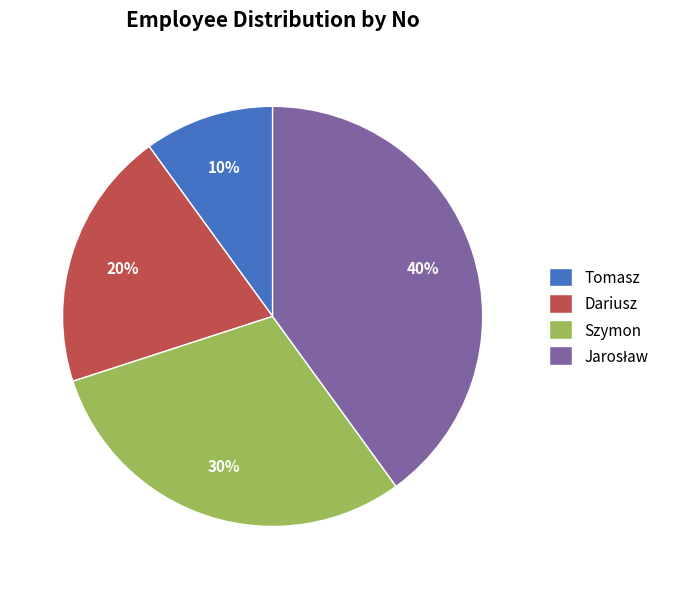

What percentage is the Dariusz slice, to the nearest percent?

20%